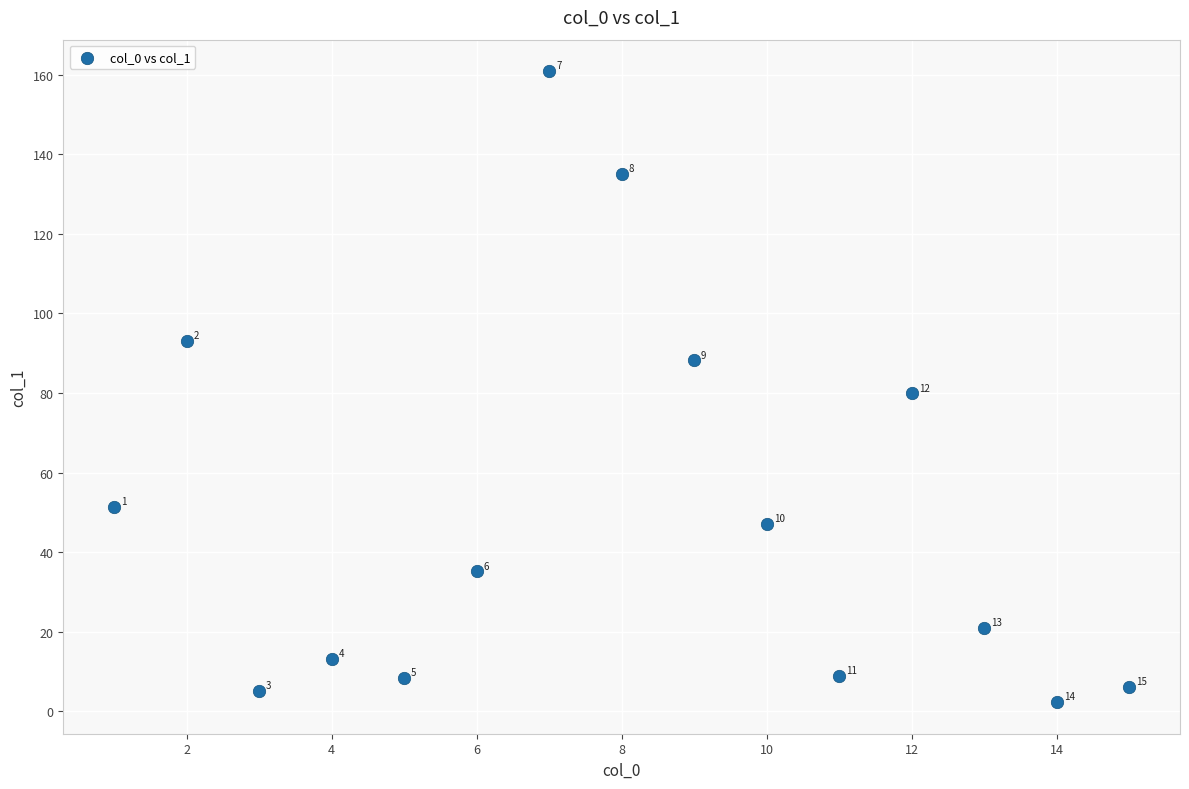

What is the range of X values (max minus min)?

14.0